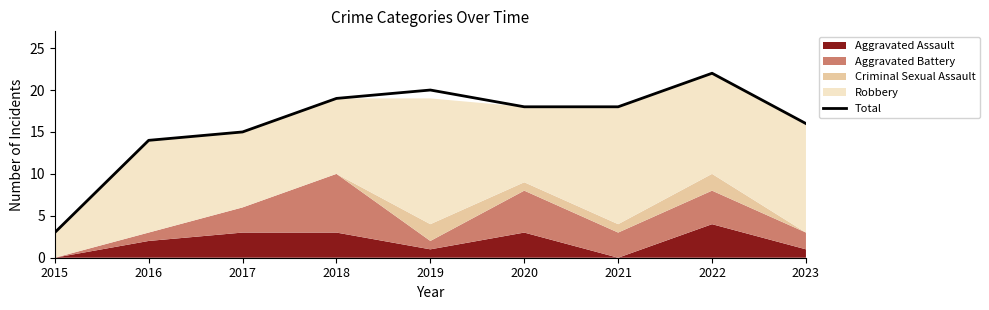

The value at 2019 is 13. True or false?

False